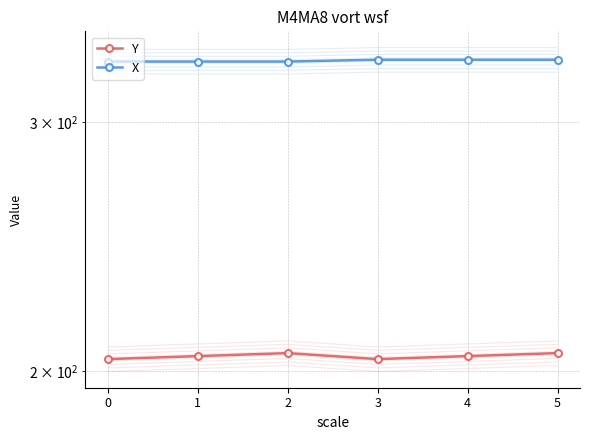

Rank the categories by Y value from highest to lowest.

2, 5, 1, 4, 0, 3